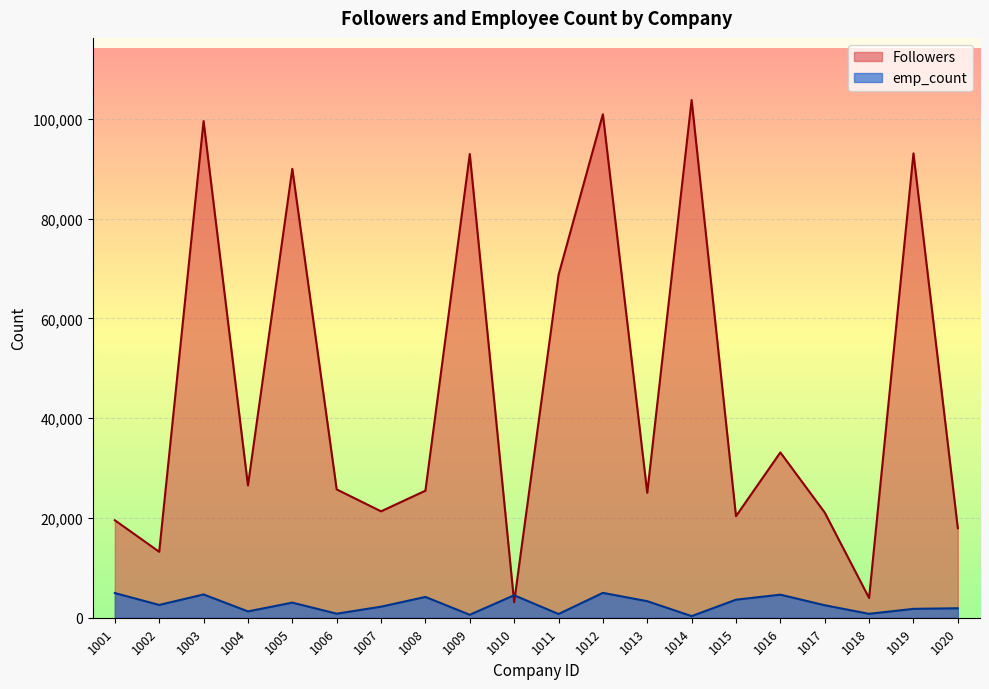

List the labels in order of emp_count value, smallest first.

1014, 1009, 1011, 1018, 1006, 1004, 1019, 1020, 1007, 1017, 1002, 1005, 1013, 1015, 1008, 1010, 1016, 1003, 1001, 1012